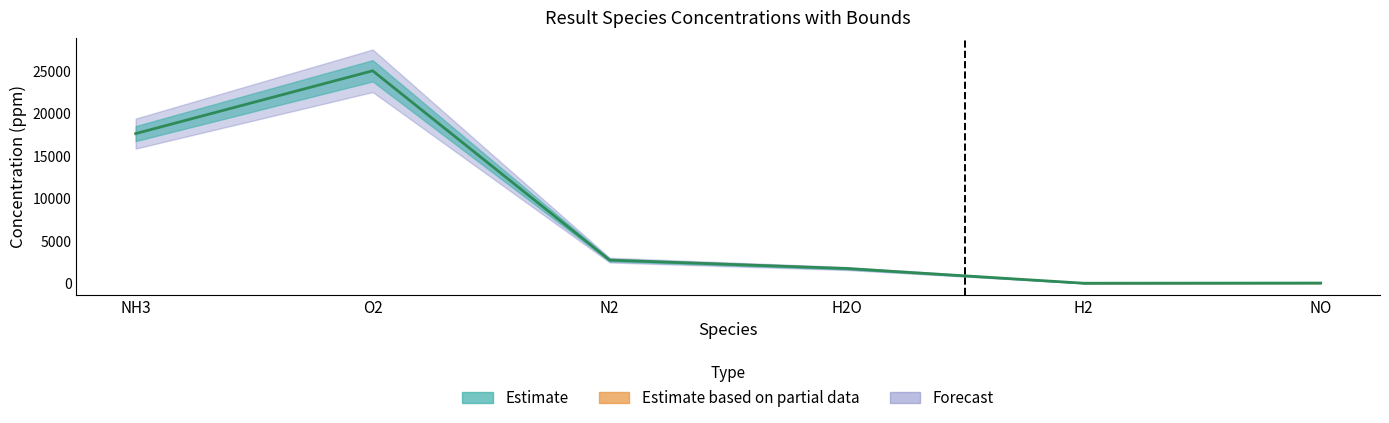

What is the label of the 2nd point from the left?

O2